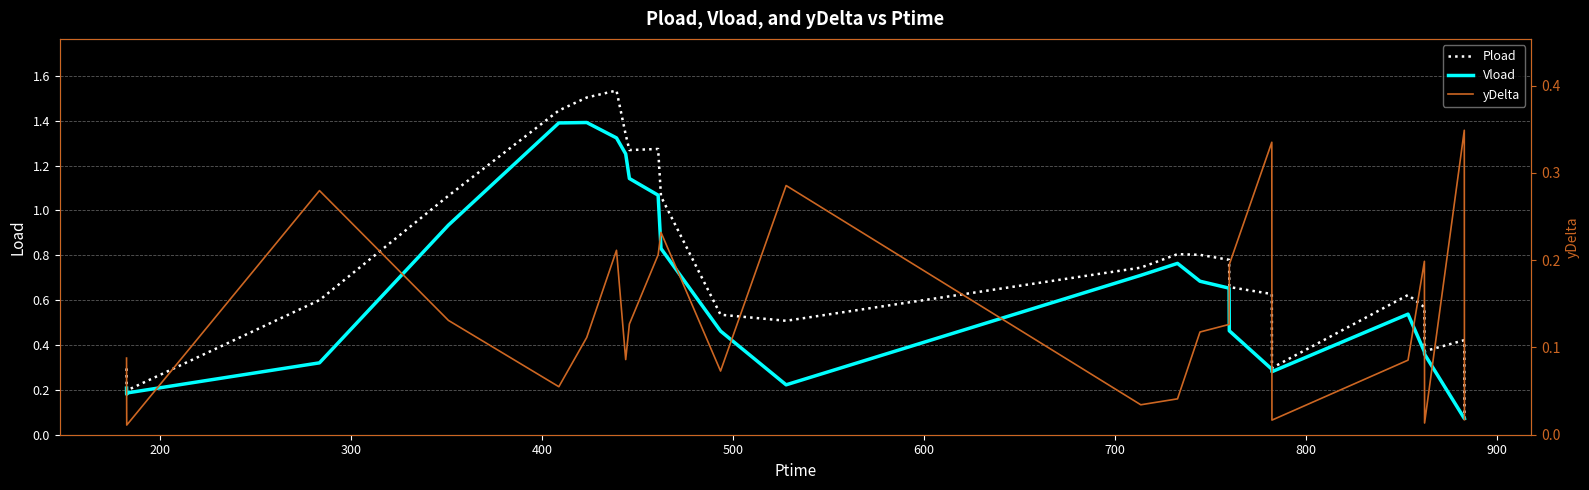

True or false: Pload and yDelta cross at least once.

False